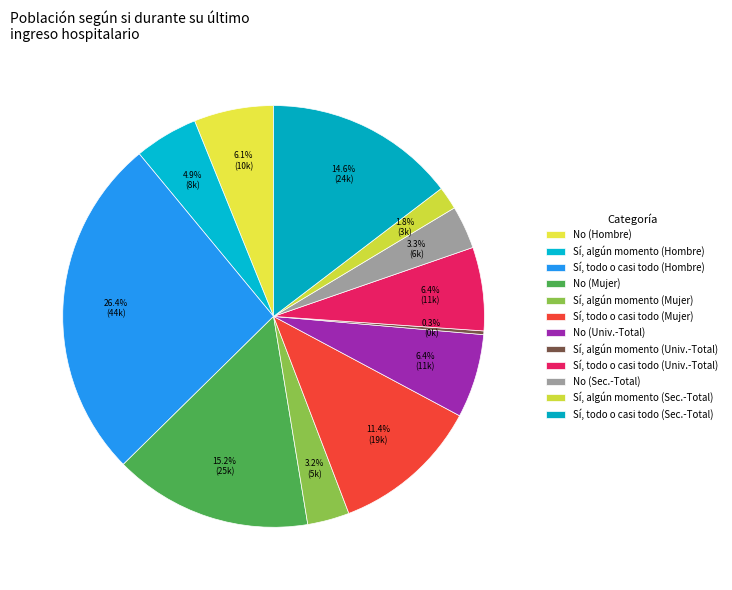

To the nearest percent, what is the average slice percentage?

8%